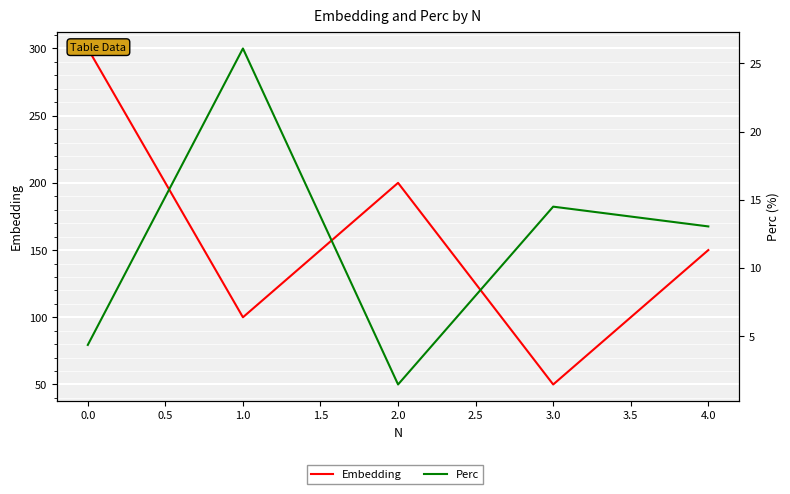

True or false: Embedding has more than 1 points higher than both neighbors.

False